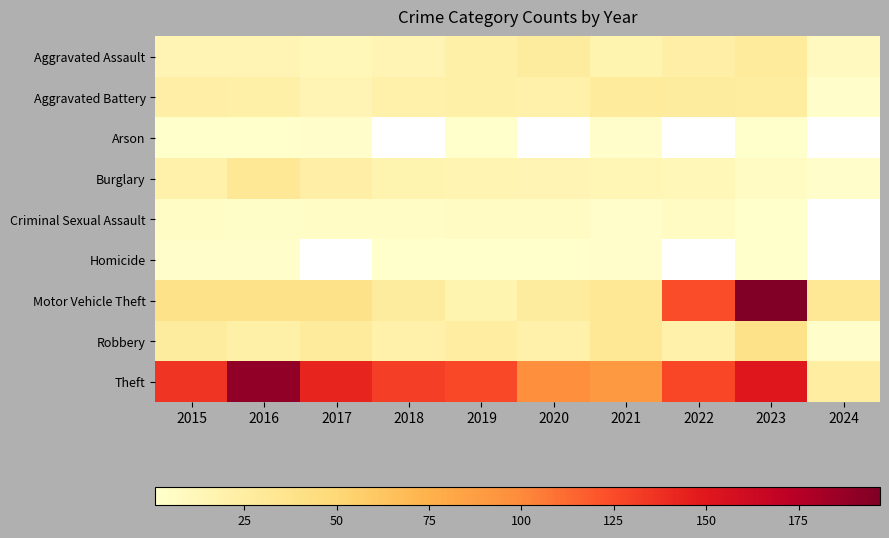

What is the approximate value of Homicide at 2021?

2.0